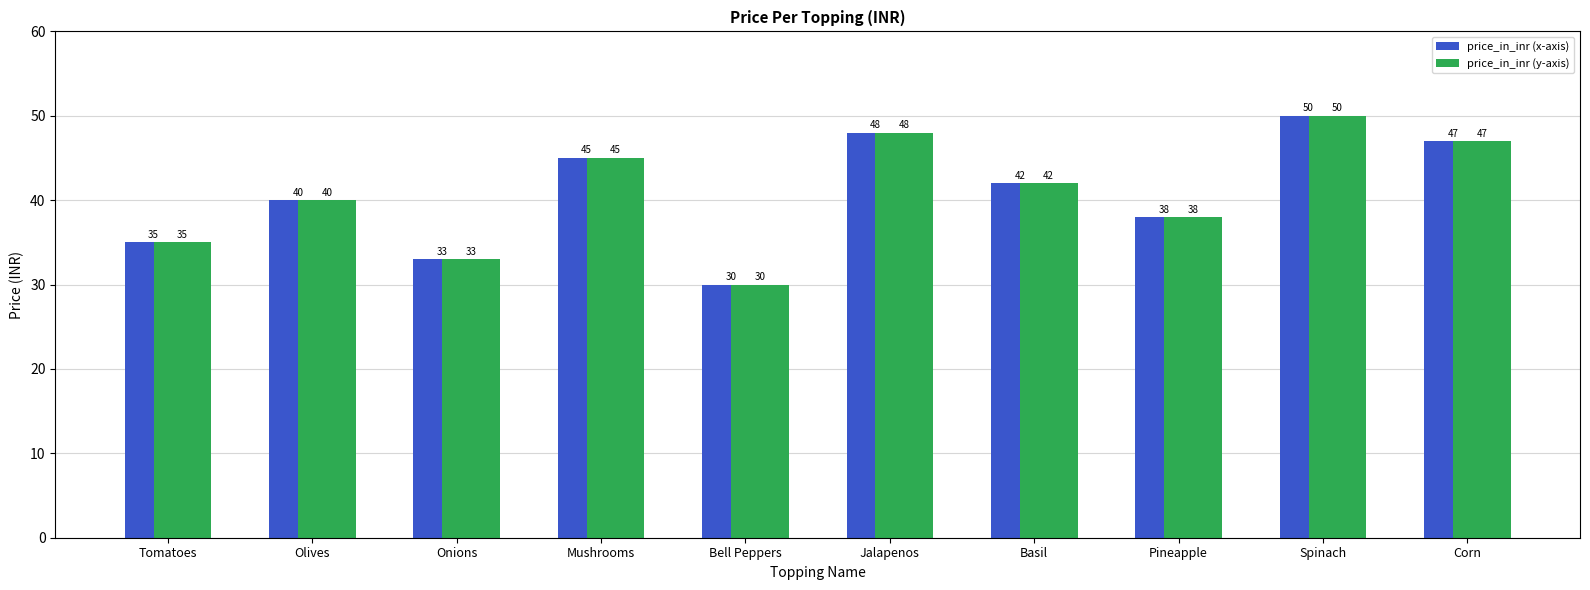

Is the value of price_in_inr (y-axis) at Basil greater than the value of price_in_inr (x-axis) at Olives?

Yes